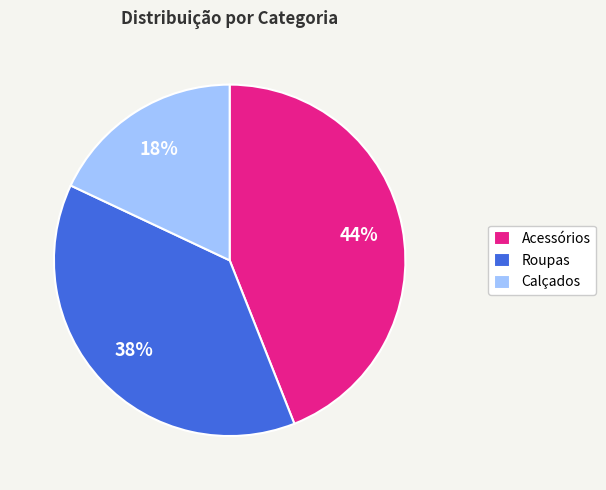

Does any single category account for the majority?

No